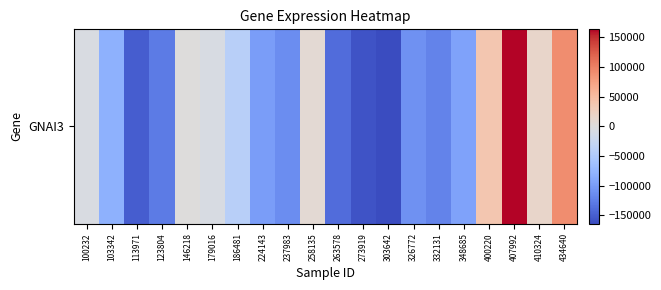

How many values are above zero?

6